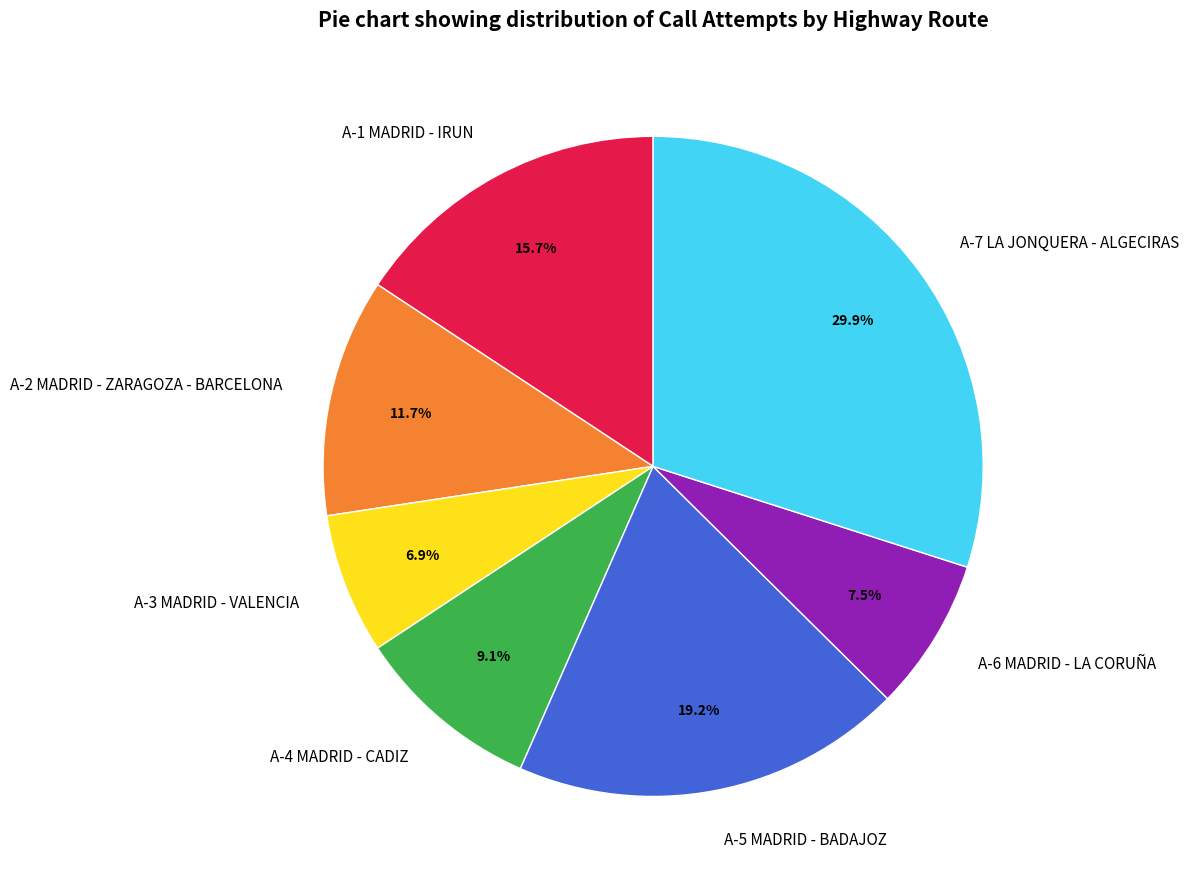

What percentage is the A-1 MADRID - IRUN slice, to the nearest percent?

16%